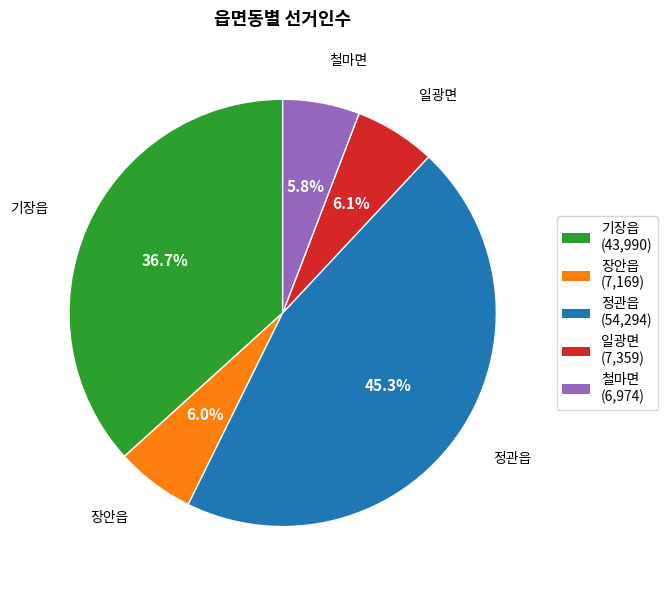

Count the number of slices in the pie.

5